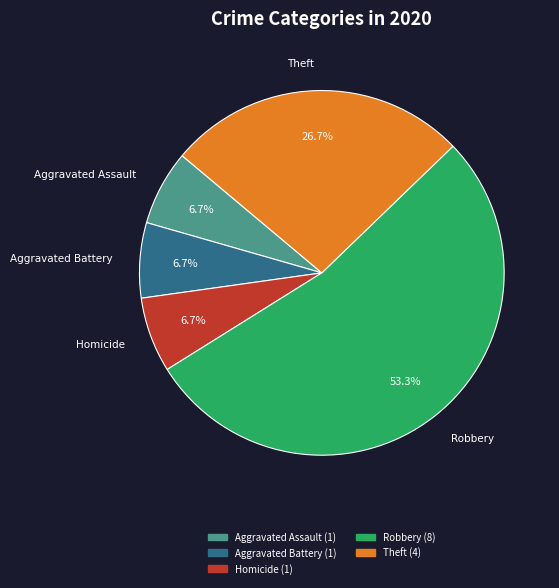

Is there a majority slice in this chart?

Yes